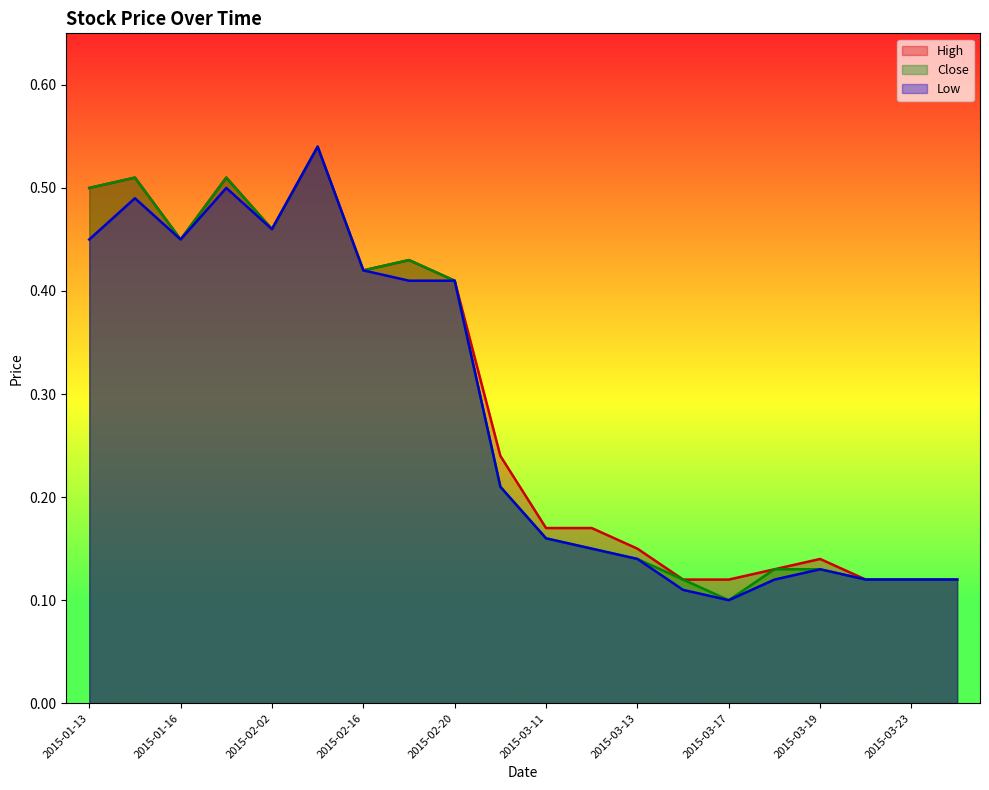

What is the greatest value displayed?

0.5